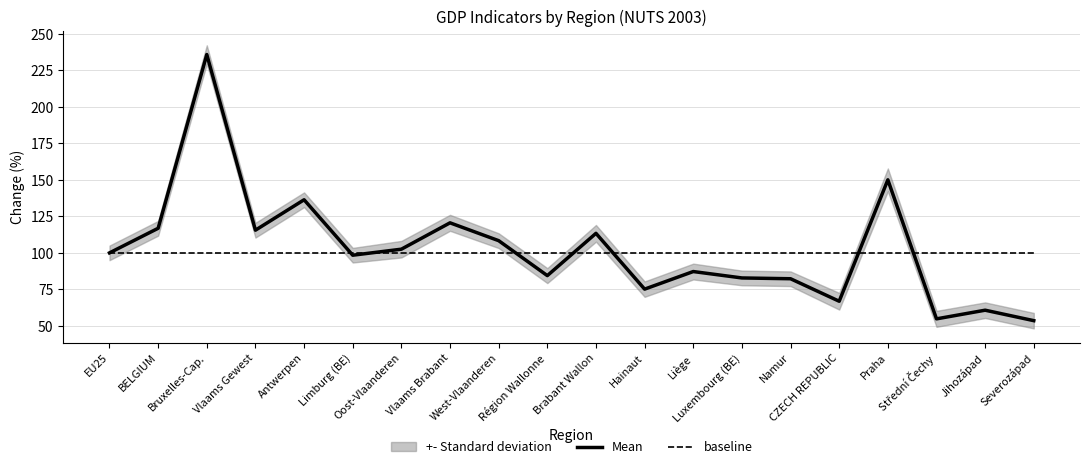

Which series has the largest range (max minus min)?

Mean